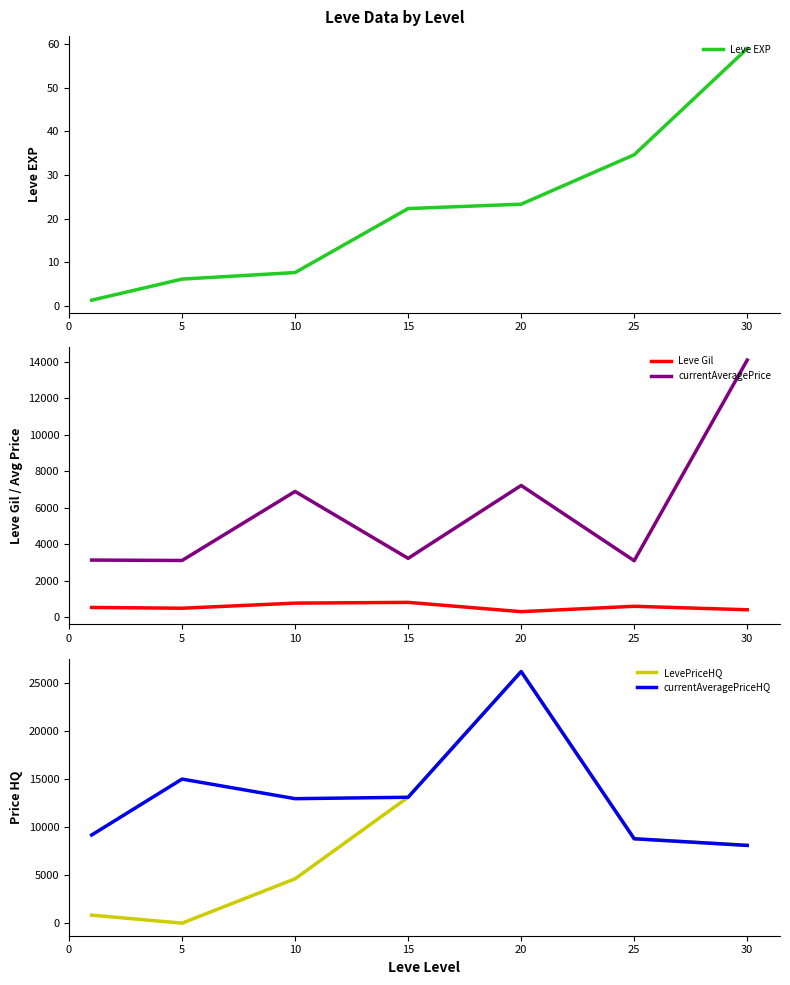

What is the value of the currentAveragePrice point at the 2nd from the left?

3108.7